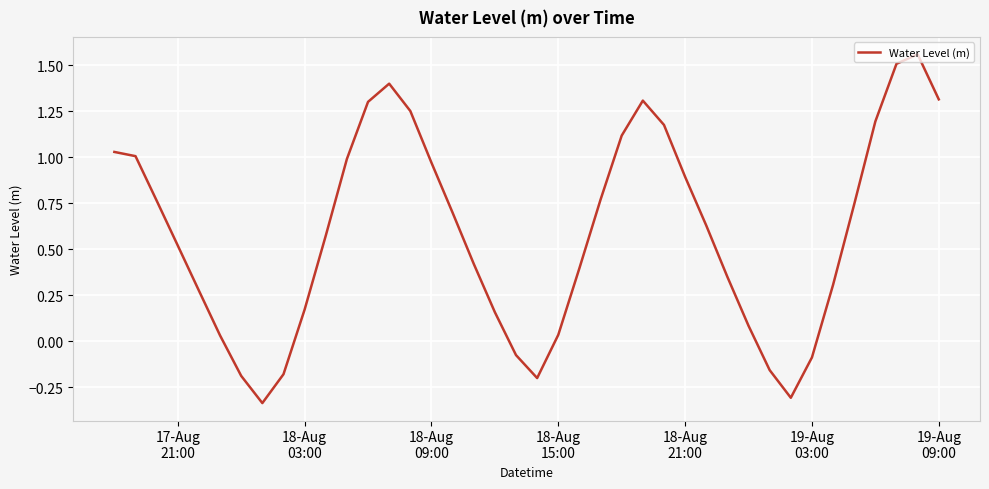

What is the minimum value shown in the chart?

-0.3